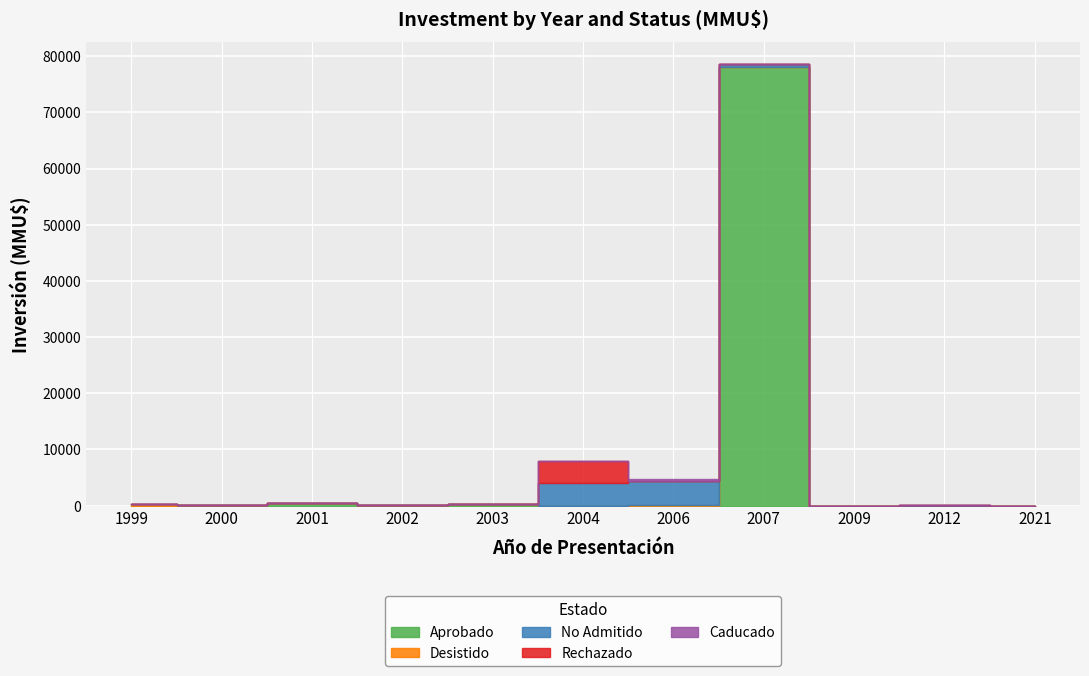

Where is the first local maximum for Aprobado?

2001